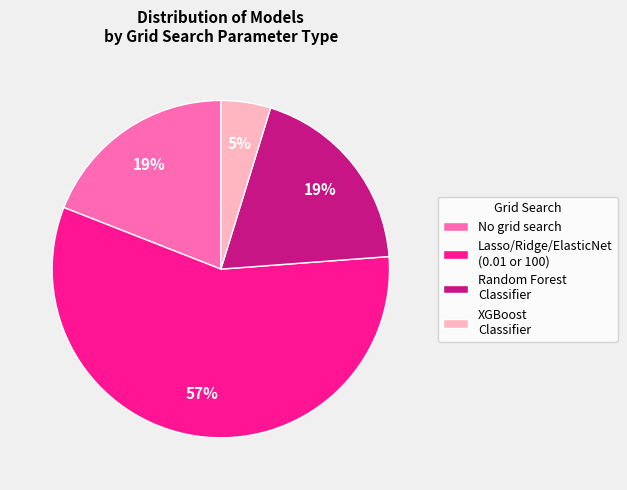

Count the number of slices in the pie.

4